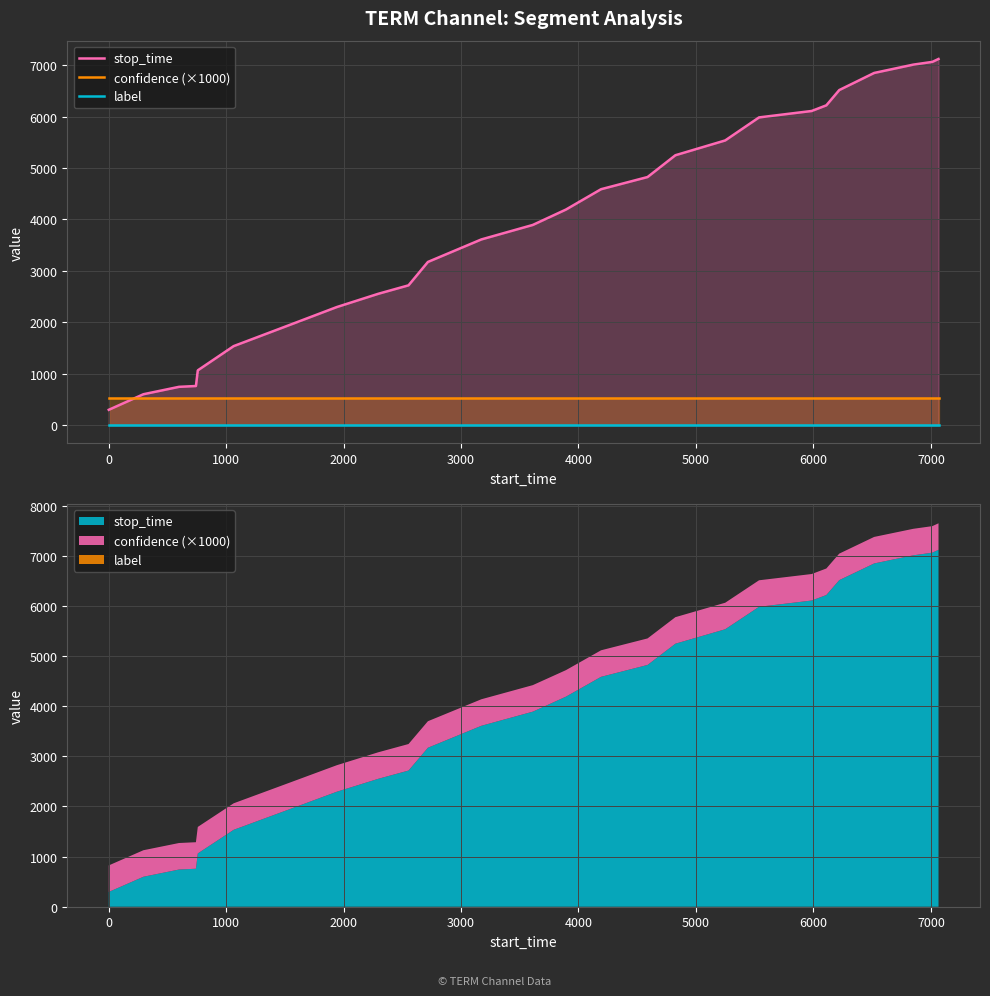

True or false: confidence (×1000) and label cross at least once.

False